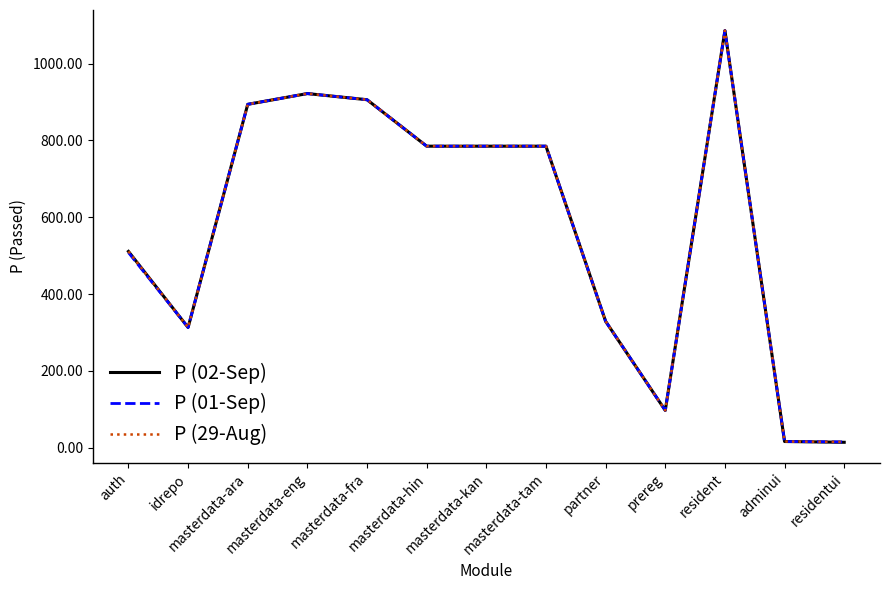

The value of P (02-Sep) at partner is 329. True or false?

True